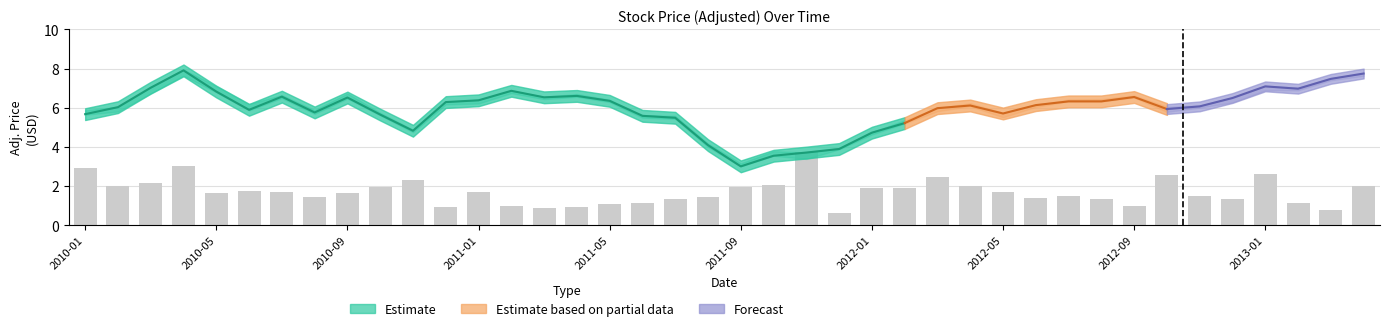

Reading right to left, list all the values displayed in this chart.

Adj. Close: 2013-04-30=7.7	2013-03-31=7.5	2013-02-28=7.0	2013-01-31=7.1	2012-12-31=6.5	2012-11-30=6.1	2012-10-31=5.9	2012-09-30=6.5	2012-08-31=6.3	2012-07-31=6.3	2012-06-30=6.1	2012-05-31=5.7	2012-04-30=6.1	2012-03-31=6.0	2012-02-29=5.2	2012-01-31=4.7	2011-12-31=3.9	2011-11-30=3.7	2011-10-31=3.6	2011-09-30=3.0	2011-08-31=4.1	2011-07-31=5.5	2011-06-30=5.6	2011-05-31=6.4	2011-04-30=6.6	2011-03-31=6.5	2011-02-28=6.9	2011-01-31=6.4	2010-12-31=6.3	2010-11-30=4.8	2010-10-31=5.7	2010-09-30=6.5	2010-08-31=5.8	2010-07-31=6.6	2010-06-30=5.9	2010-05-31=6.8	2010-04-30=7.9	2010-03-31=7.0	2010-02-28=6.0	2010-01-31=5.7
Adj. High: 2013-04-30=7.7	2013-03-31=7.5	2013-02-28=7.0	2013-01-31=7.1	2012-12-31=6.5	2012-11-30=6.1	2012-10-31=6.1	2012-09-30=6.6	2012-08-31=6.4	2012-07-31=6.4	2012-06-30=6.1	2012-05-31=5.7	2012-04-30=6.2	2012-03-31=6.0	2012-02-29=5.4	2012-01-31=4.8	2011-12-31=3.9	2011-11-30=3.7	2011-10-31=3.8	2011-09-30=3.2	2011-08-31=4.2	2011-07-31=5.6	2011-06-30=5.6	2011-05-31=6.4	2011-04-30=6.7	2011-03-31=6.6	2011-02-28=6.9	2011-01-31=6.4	2010-12-31=6.3	2010-11-30=4.9	2010-10-31=5.7	2010-09-30=6.7	2010-08-31=5.9	2010-07-31=6.6	2010-06-30=6.2	2010-05-31=7.1	2010-04-30=8.0	2010-03-31=7.0	2010-02-28=6.0	2010-01-31=5.9
Adj. Low: 2013-04-30=7.6	2013-03-31=7.4	2013-02-28=6.9	2013-01-31=6.9	2012-12-31=6.3	2012-11-30=6.0	2012-10-31=5.8	2012-09-30=6.5	2012-08-31=6.3	2012-07-31=6.3	2012-06-30=6.0	2012-05-31=5.5	2012-04-30=6.1	2012-03-31=5.8	2012-02-29=5.2	2012-01-31=4.6	2011-12-31=3.9	2011-11-30=3.4	2011-10-31=3.6	2011-09-30=3.0	2011-08-31=4.0	2011-07-31=5.4	2011-06-30=5.5	2011-05-31=6.3	2011-04-30=6.6	2011-03-31=6.4	2011-02-28=6.7	2011-01-31=6.2	2010-12-31=6.2	2010-11-30=4.8	2010-10-31=5.6	2010-09-30=6.5	2010-08-31=5.7	2010-07-31=6.5	2010-06-30=5.9	2010-05-31=6.8	2010-04-30=7.6	2010-03-31=6.7	2010-02-28=5.8	2010-01-31=5.6
Volume_scaled: 2013-04-30=2.0	2013-03-31=0.8	2013-02-28=1.2	2013-01-31=2.6	2012-12-31=1.4	2012-11-30=1.5	2012-10-31=2.6	2012-09-30=1.0	2012-08-31=1.3	2012-07-31=1.5	2012-06-30=1.4	2012-05-31=1.7	2012-04-30=2.0	2012-03-31=2.4	2012-02-29=1.9	2012-01-31=1.9	2011-12-31=0.6	2011-11-30=3.8	2011-10-31=2.1	2011-09-30=1.9	2011-08-31=1.4	2011-07-31=1.3	2011-06-30=1.1	2011-05-31=1.1	2011-04-30=0.9	2011-03-31=0.9	2011-02-28=1.0	2011-01-31=1.7	2010-12-31=1.0	2010-11-30=2.3	2010-10-31=1.9	2010-09-30=1.7	2010-08-31=1.4	2010-07-31=1.7	2010-06-30=1.7	2010-05-31=1.7	2010-04-30=3.0	2010-03-31=2.2	2010-02-28=2.0	2010-01-31=2.9